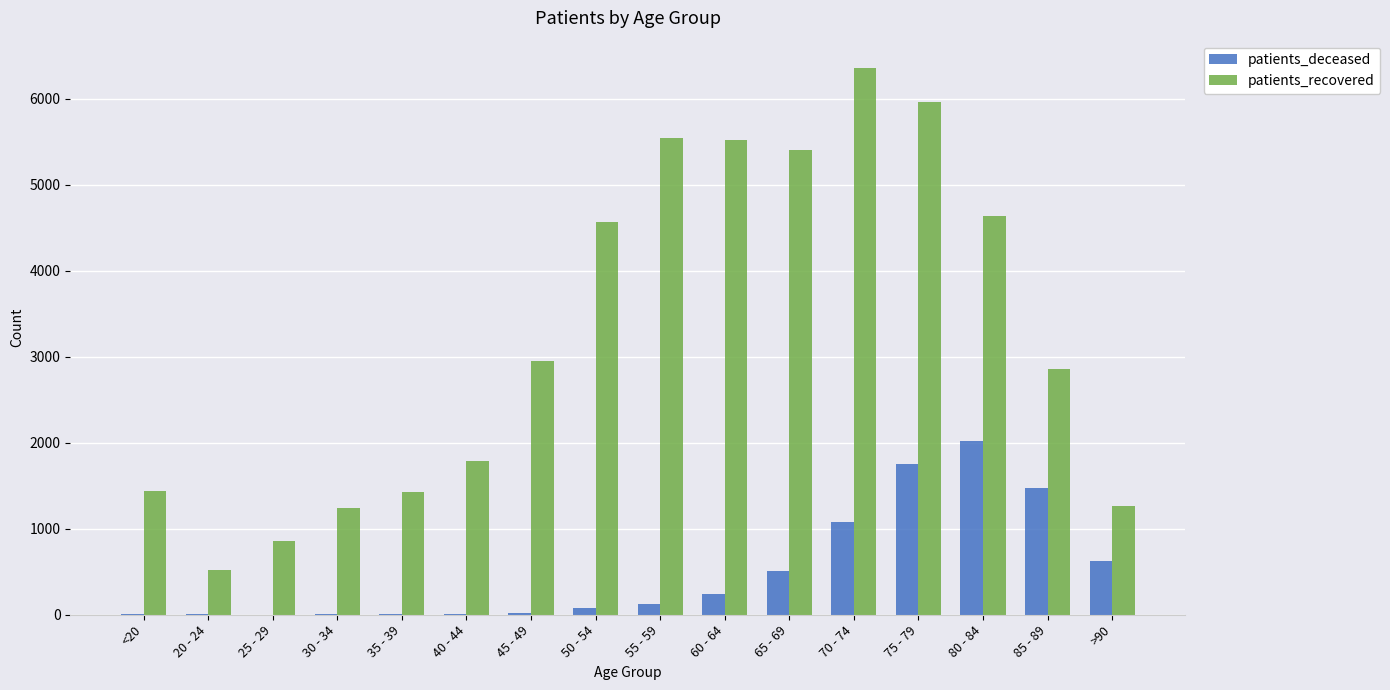

What is the highest value of the patients_deceased series?

2017